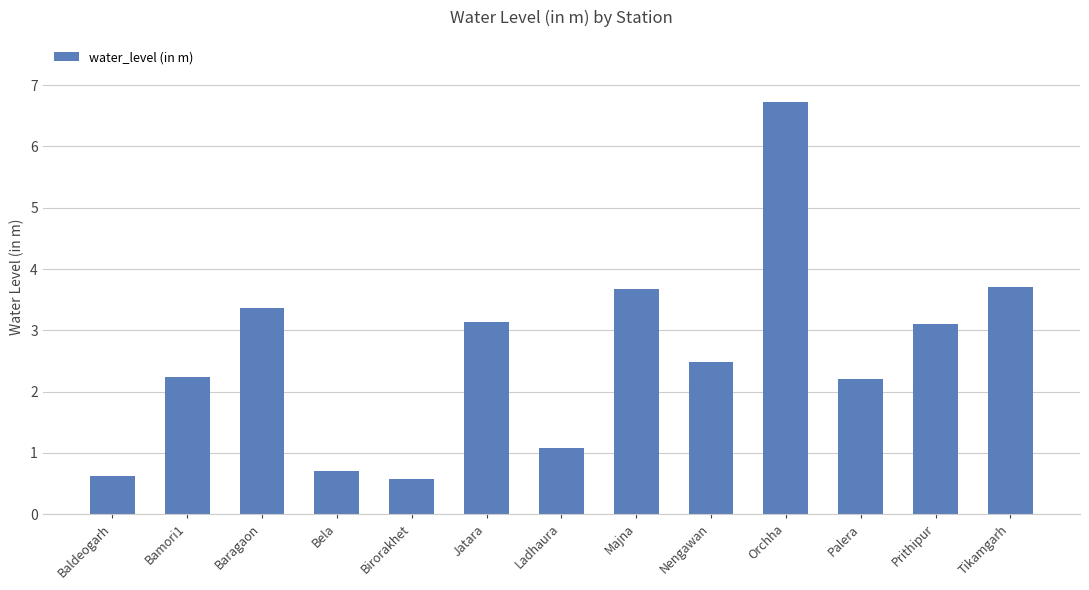

What is the ratio of the value at Jatara to the value at Nengawan?

1.3